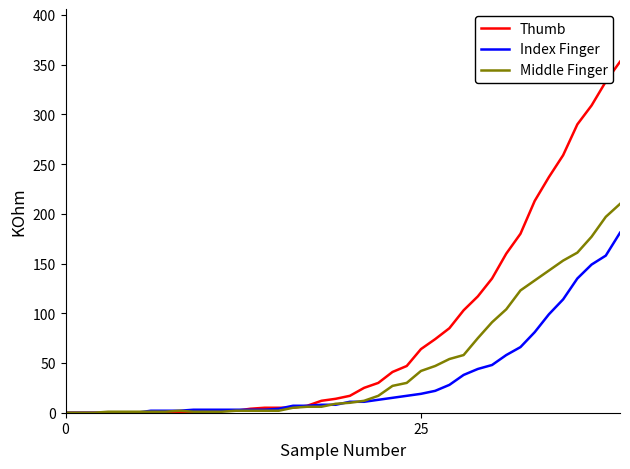

After their last crossing, which series has the higher values: Index Finger or Middle Finger?

Middle Finger